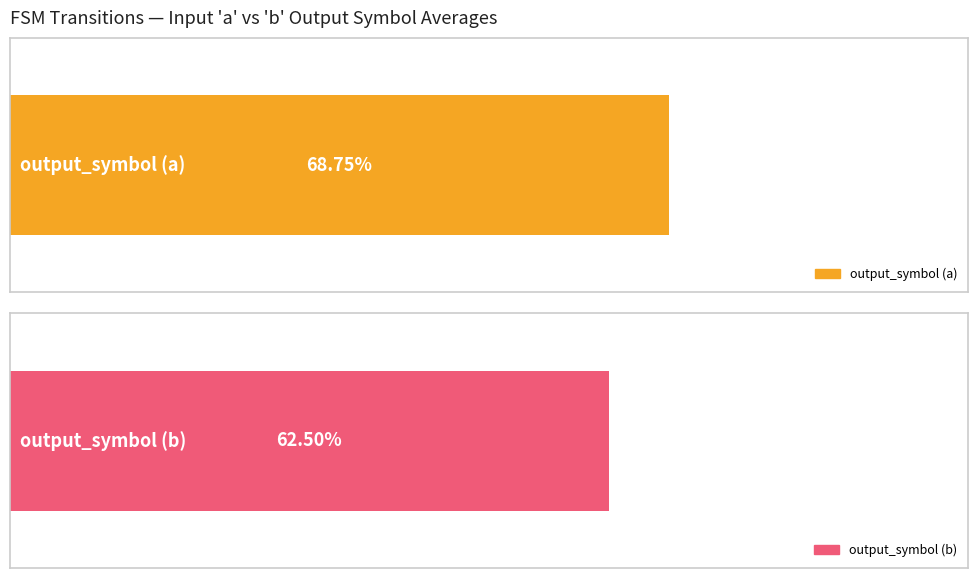

Reading left to right, extract all data points from this chart.

output_symbol (a): 0	0	0	1	1	0	1	1	0	1	1	1	1	1	1	1
output_symbol (b): 0	1	1	0	1	1	1	0	0	1	1	0	1	0	1	1